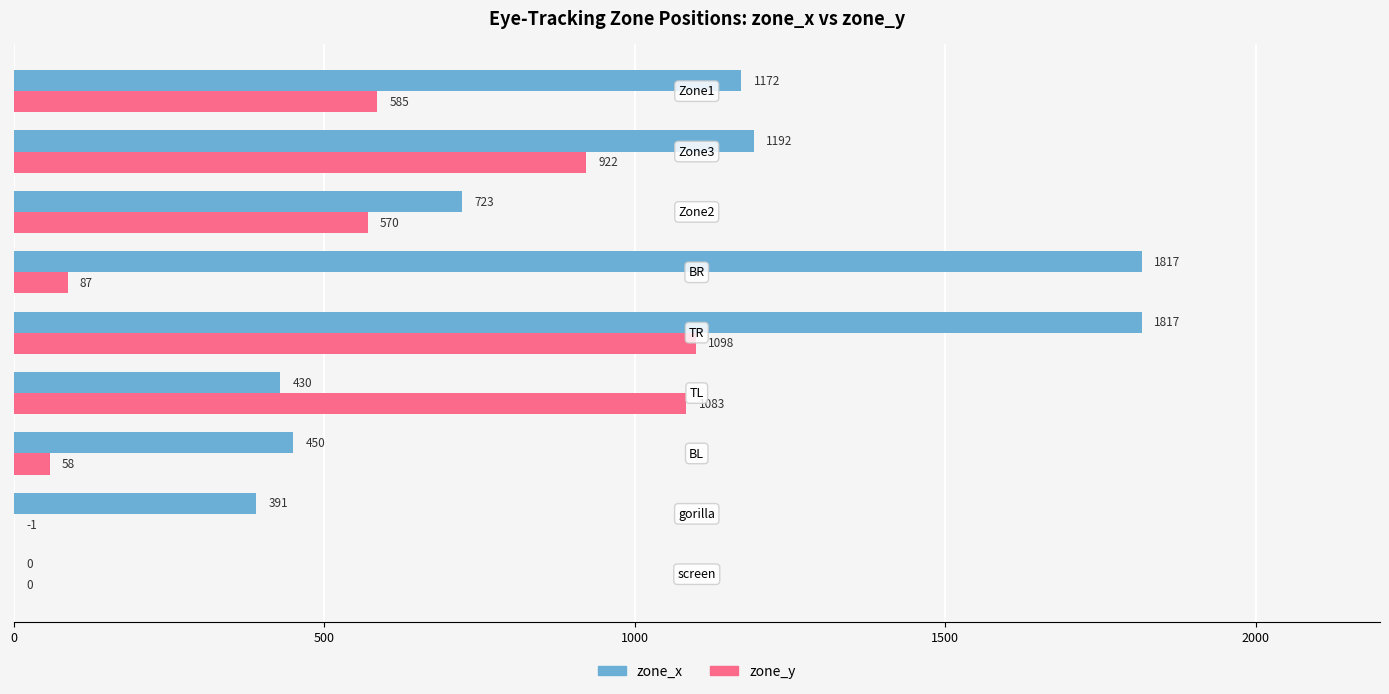

What is the greatest value displayed?

1816.8